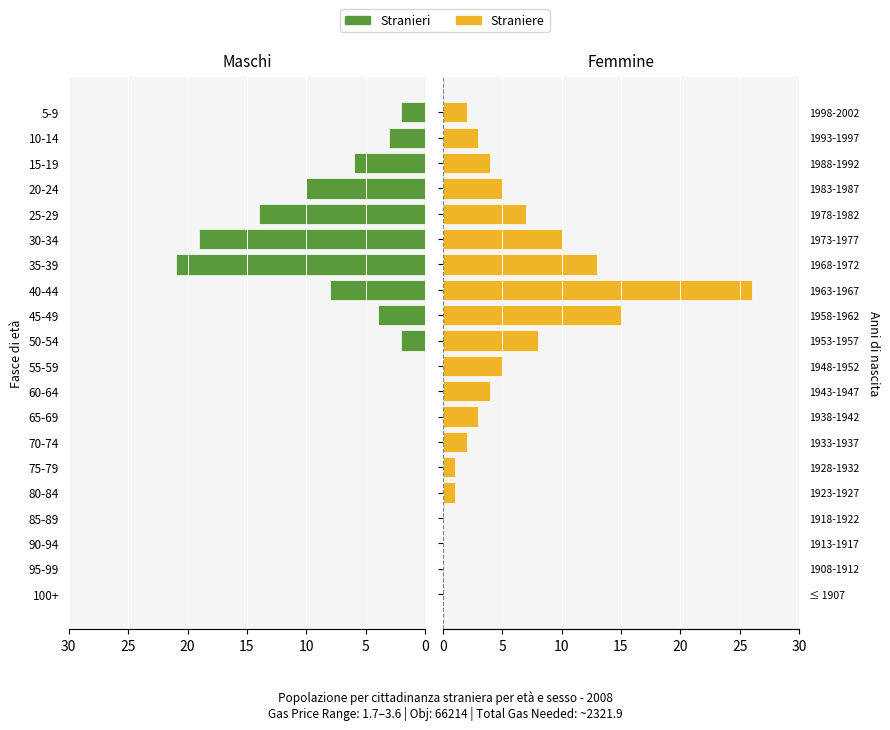

Which has a higher value, 50-54 or 80-84?

50-54